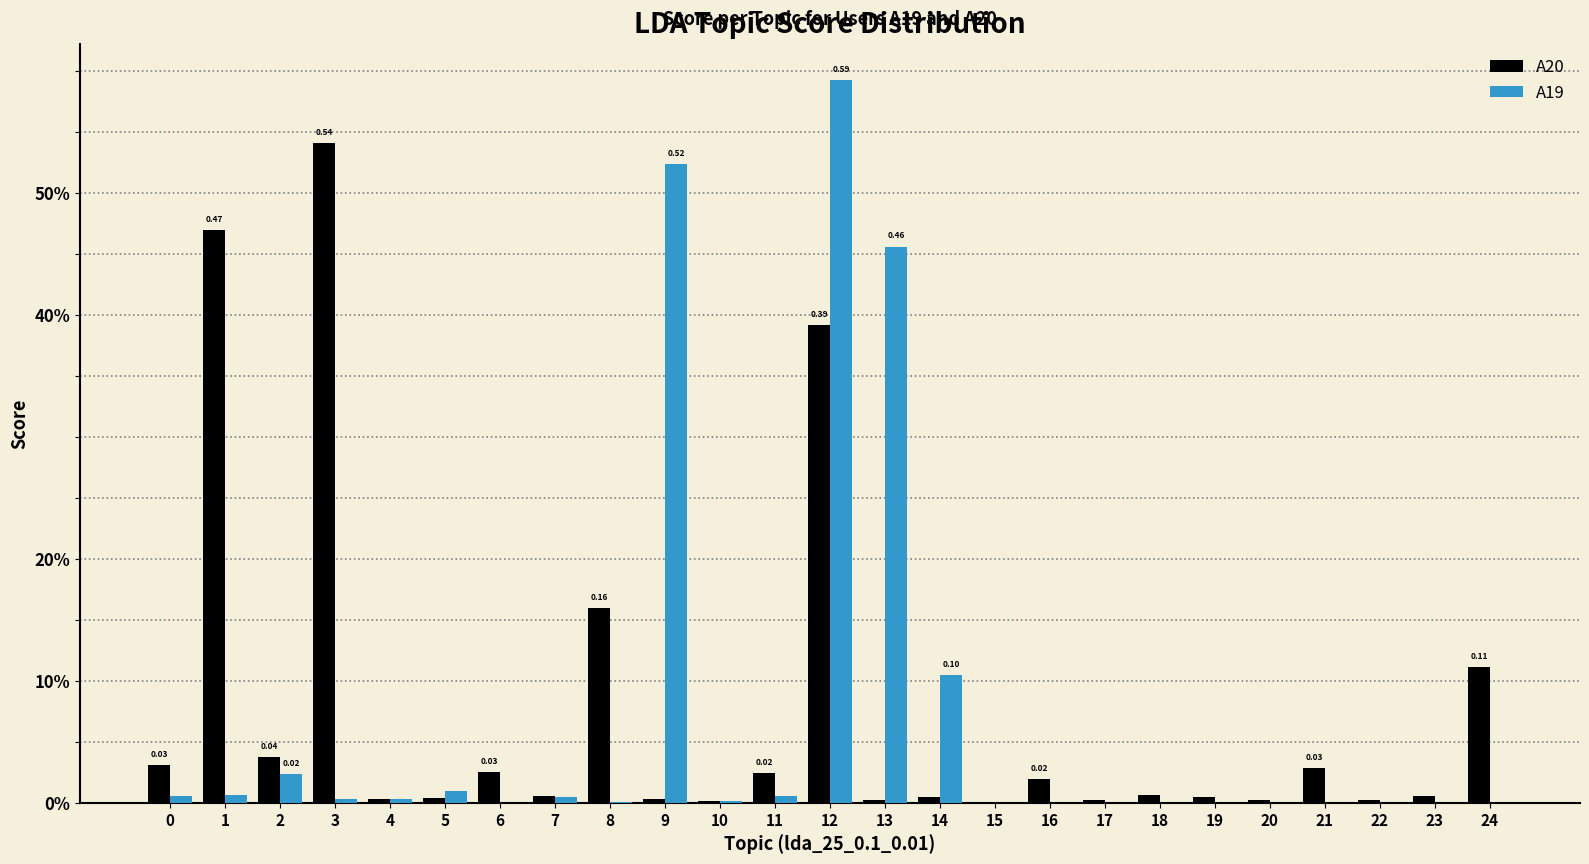

Does the chart contain stacked bars?

No